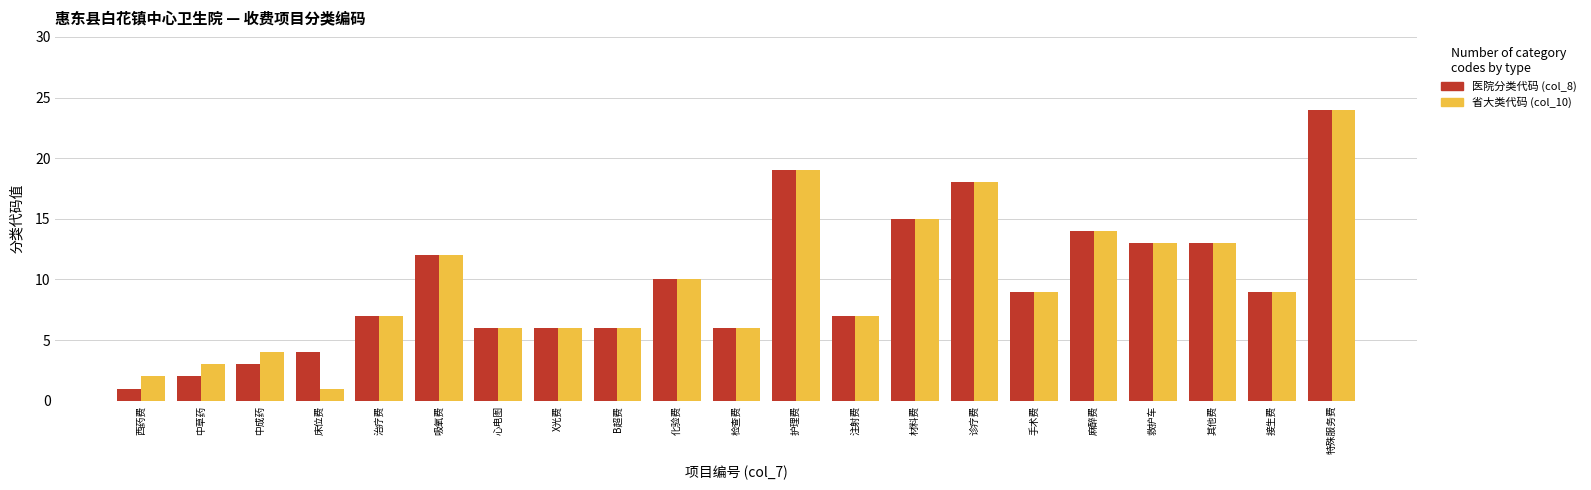

Is the value of 省大类代码 (col_10) at 材料费 greater than the value of 医院分类代码 (col_8) at 其他费?

Yes